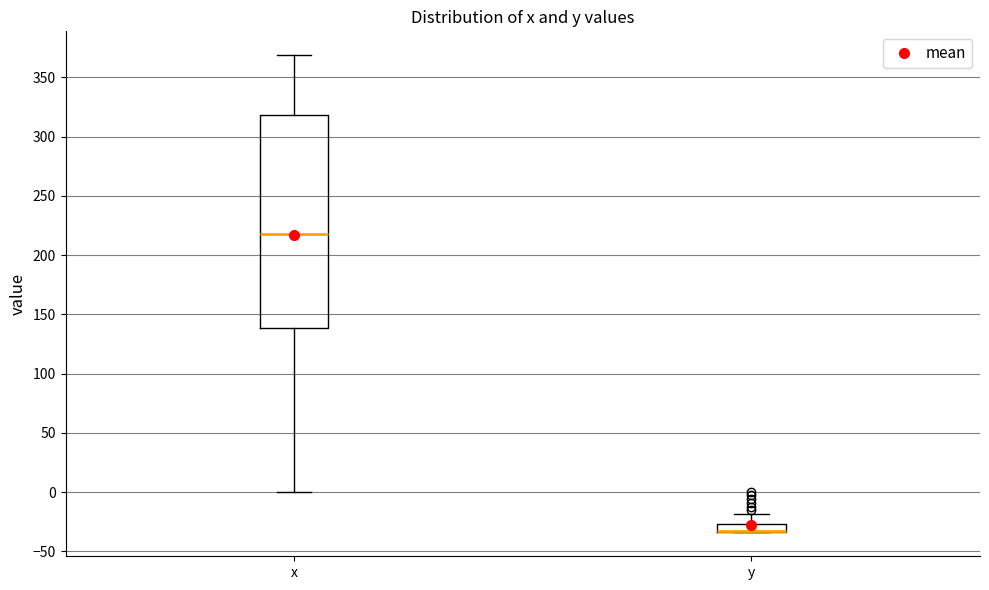

Where does the lower whisker of the box for x end on the y-axis? The values are not printed on the chart, so give them approximately, as read against the axis.

0